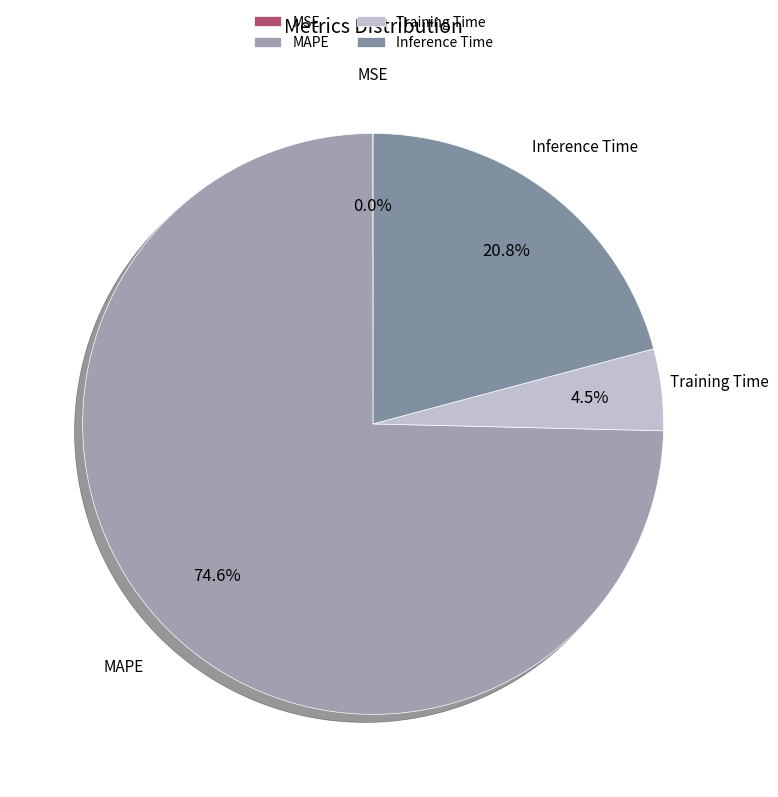

Does MAPE represent more than half of the total?

Yes